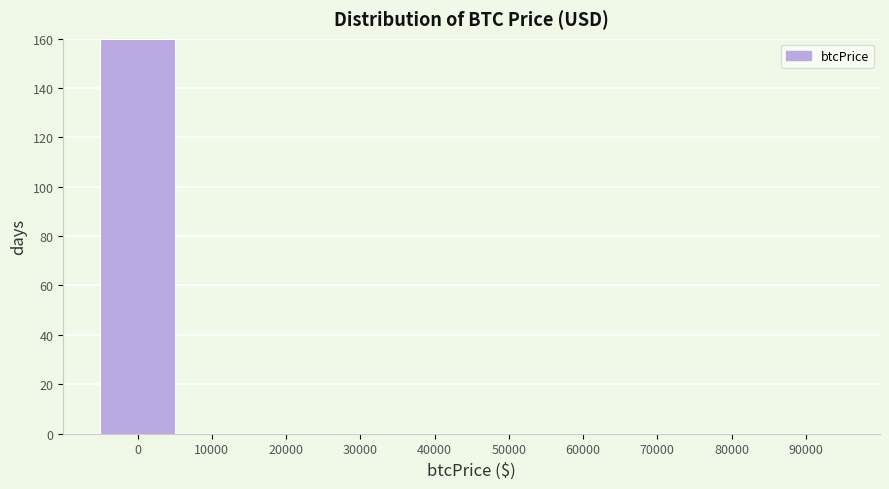

Reading right to left, list all the values displayed in this chart.

90000=0	80000=0	70000=0	60000=0	50000=0	40000=0	30000=0	20000=0	10000=0	0=160